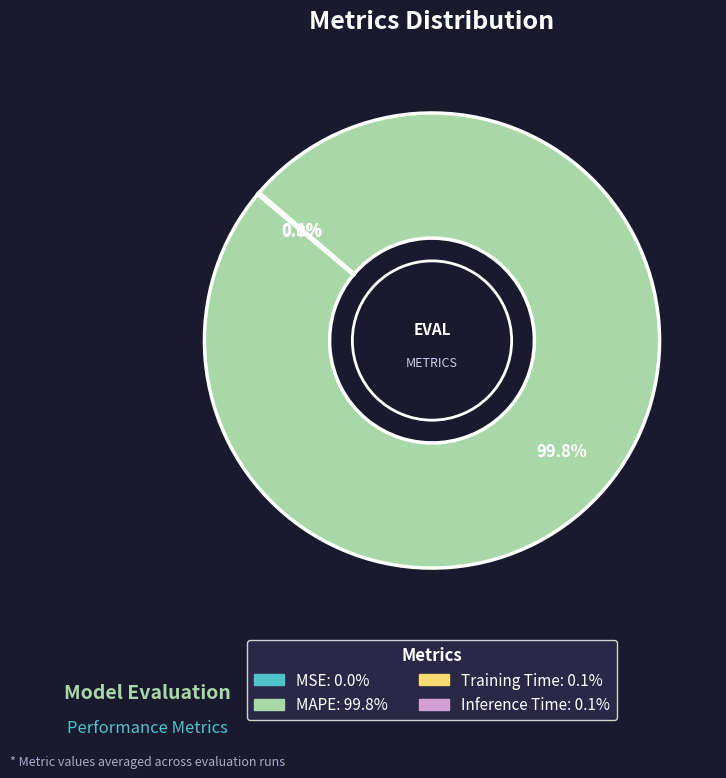

Is there any slice that represents more than half of the pie?

Yes